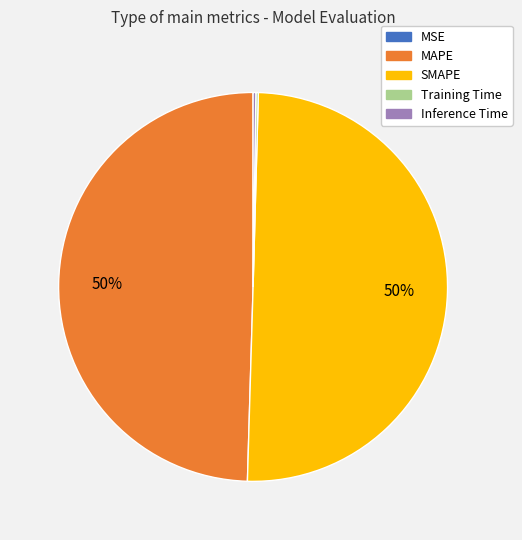

To the nearest percent, what is the average slice percentage?

20%